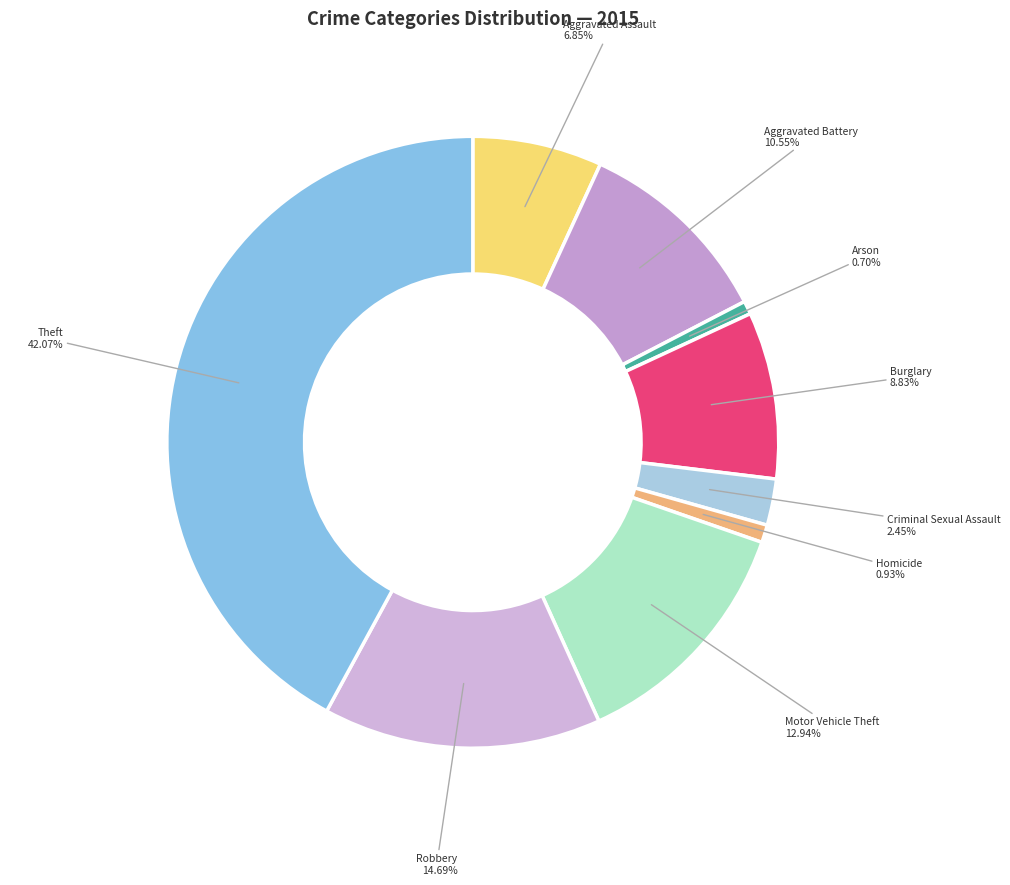

What is the total percentage of Robbery and Aggravated Battery?

25.2%